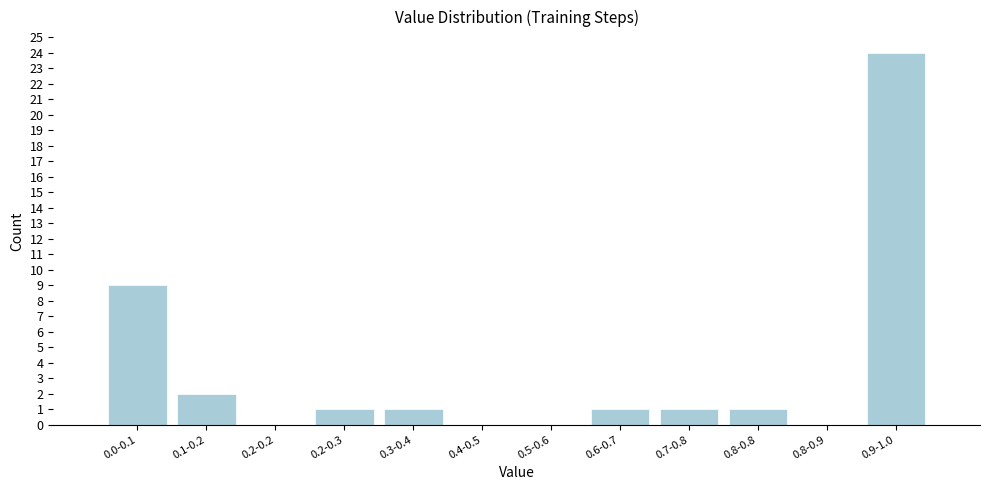

Reading right to left, what are all the values shown in this chart?

0.9-1.0=24	0.8-0.9=0	0.8-0.8=1	0.7-0.8=1	0.6-0.7=1	0.5-0.6=0	0.4-0.5=0	0.3-0.4=1	0.2-0.3=1	0.2-0.2=0	0.1-0.2=2	0.0-0.1=9